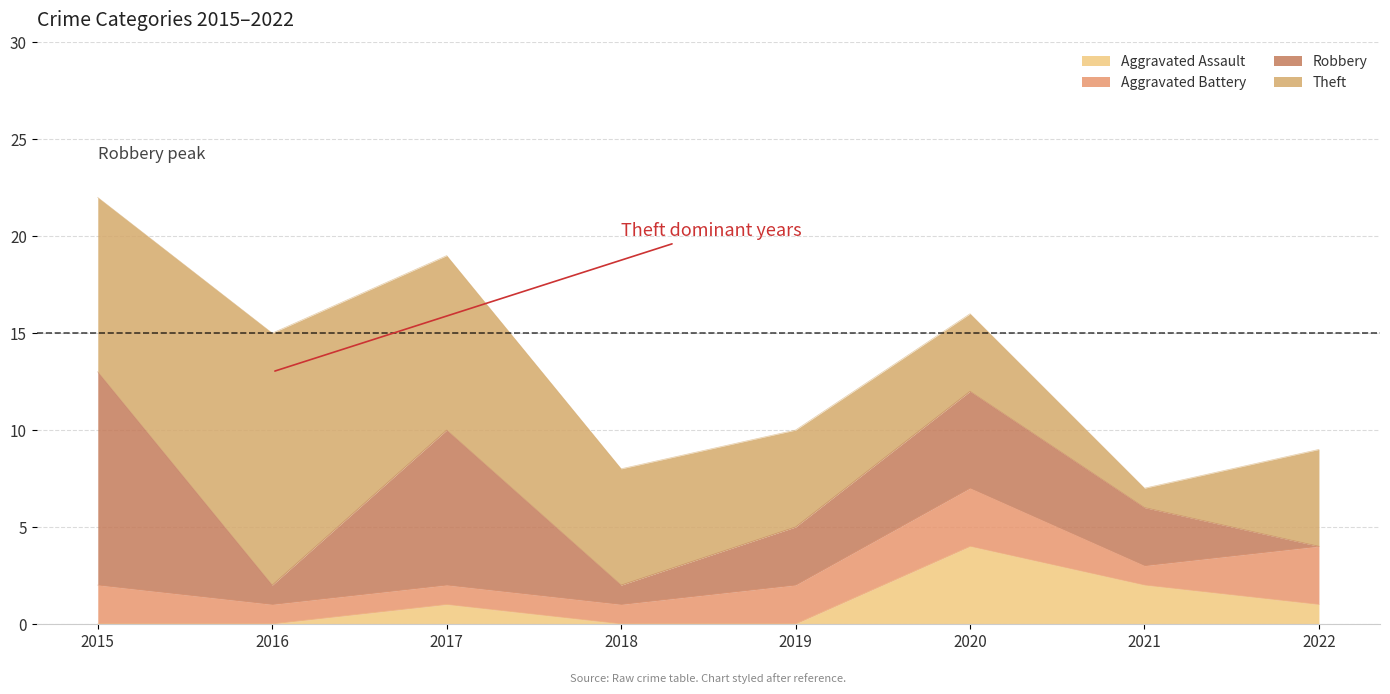

What is the difference between the Aggravated Battery values at 2019 and 2022?

1